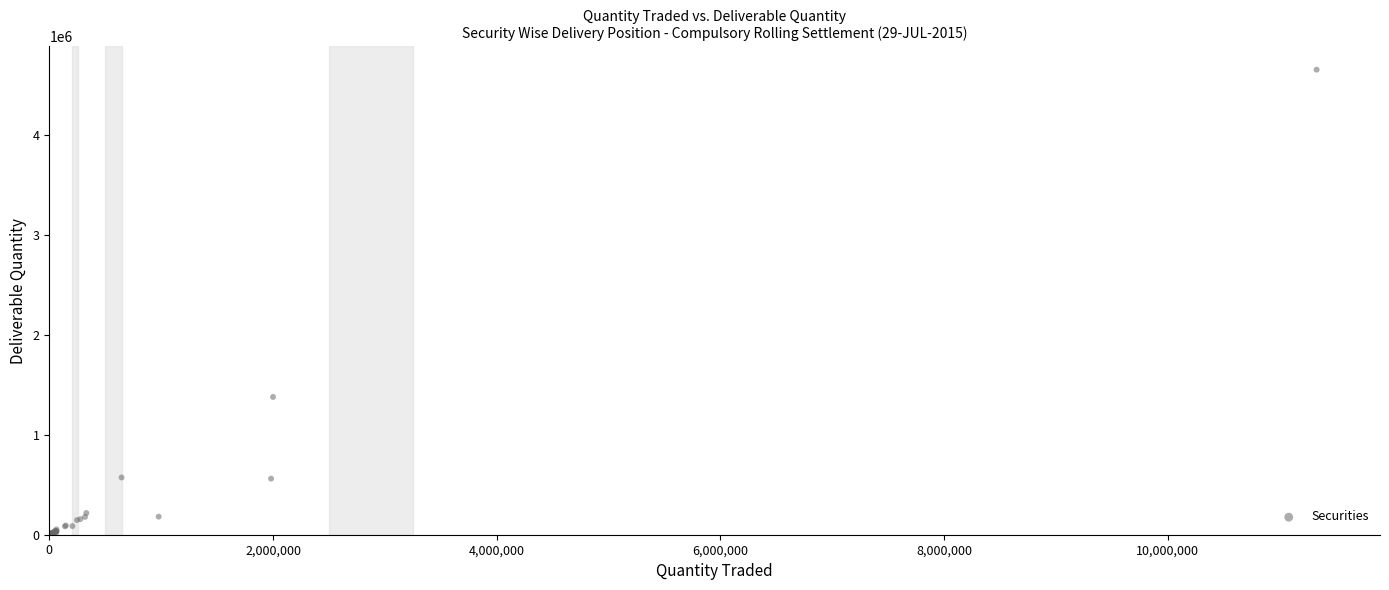

What Y value in the scatter plot is closest to 2325079?

1377978